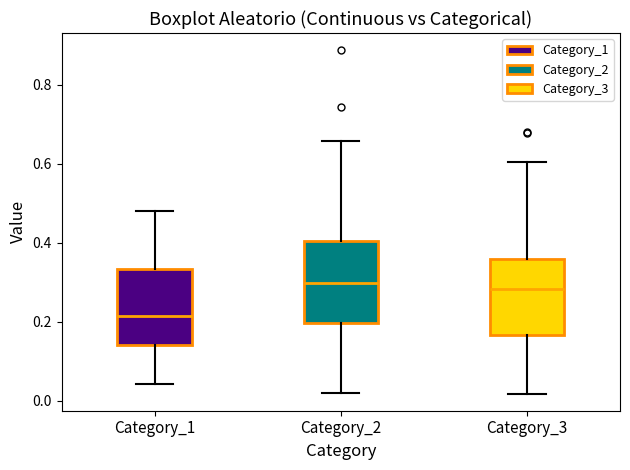

Reading left to right, transcribe this box plot: for each box, give where its median line is, the range the box spans, and where its two whiskers end, as read against the y-axis. The values are not printed on the chart, so give them approximately, as read against the axis.

Category_1: median 0.22, box 0.14 to 0.34, whiskers 0.04 to 0.48
Category_2: median 0.30, box 0.20 to 0.40, whiskers 0.02 to 0.66
Category_3: median 0.28, box 0.16 to 0.36, whiskers 0.02 to 0.60